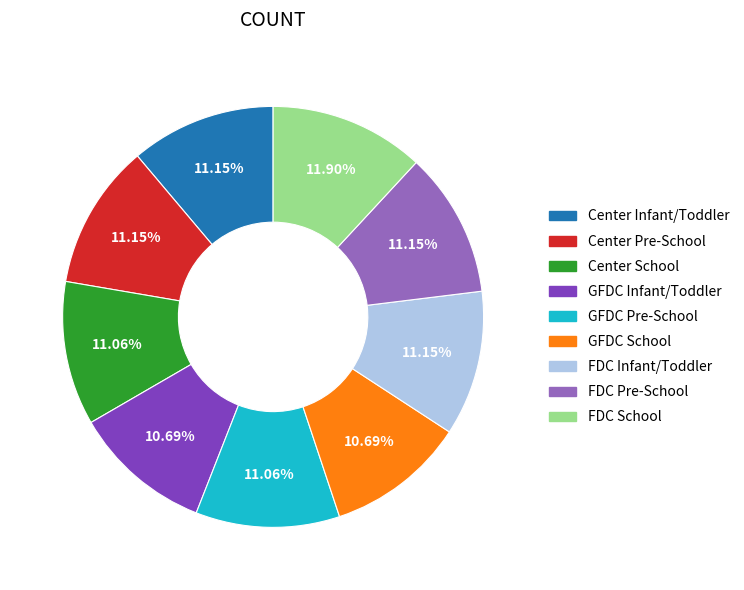

How many segments does this pie chart have?

9